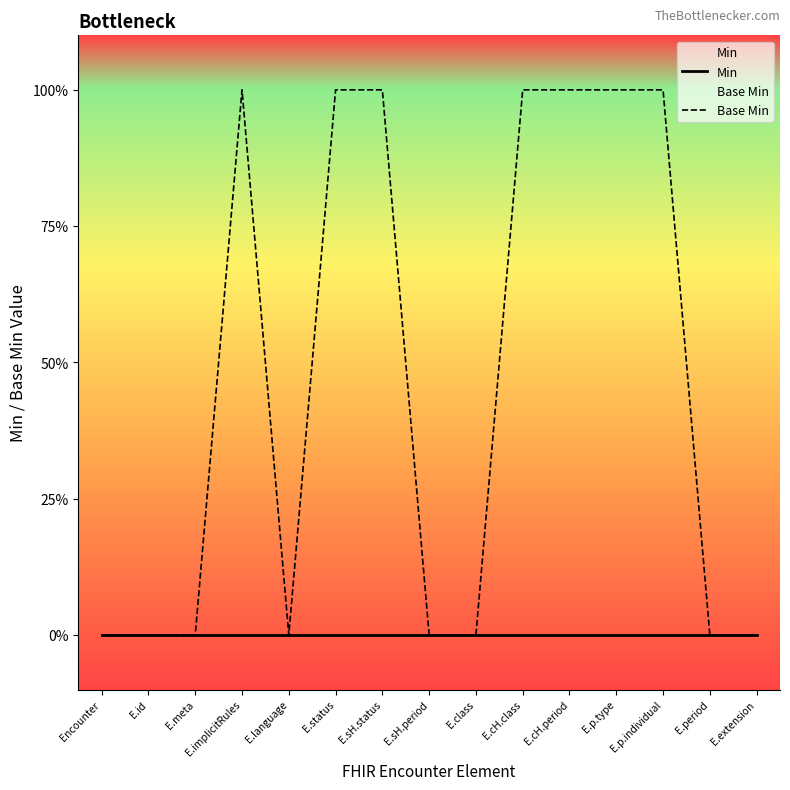

Reading right to left, what are all the values shown in this chart?

Min: E.extension=0	E.period=0	E.p.individual=0	E.p.type=0	E.cH.period=0	E.cH.class=0	E.class=0	E.sH.period=0	E.sH.status=0	E.status=0	E.language=0	E.implicitRules=0	E.meta=0	E.id=0	Encounter=0
Base Min: E.extension=0	E.period=0	E.p.individual=1	E.p.type=1	E.cH.period=1	E.cH.class=1	E.class=0	E.sH.period=0	E.sH.status=1	E.status=1	E.language=0	E.implicitRules=1	E.meta=0	E.id=0	Encounter=0